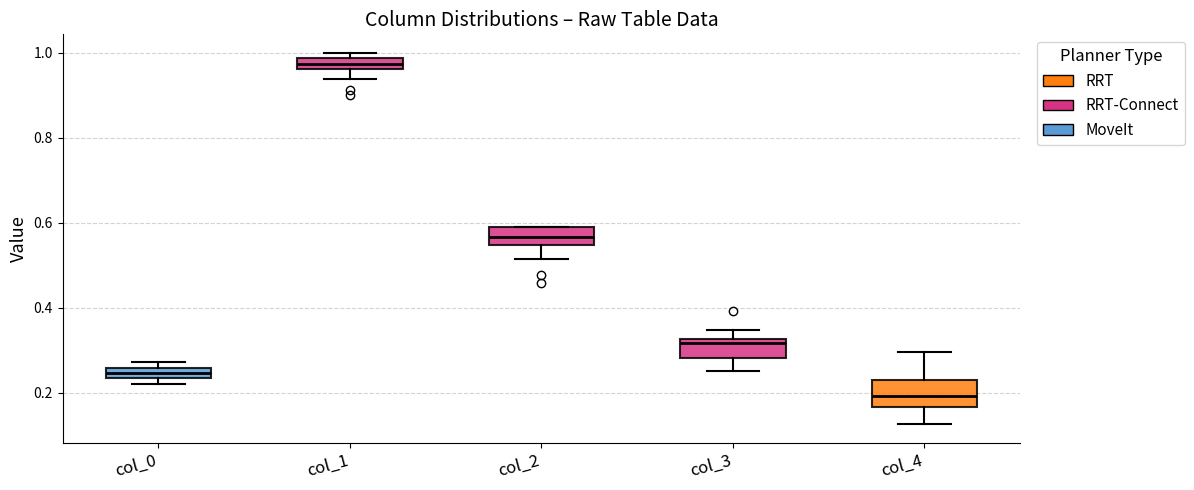

Where is the lower edge of the box for col_3 on the y-axis? The values are not printed on the chart, so give them approximately, as read against the axis.

0.28